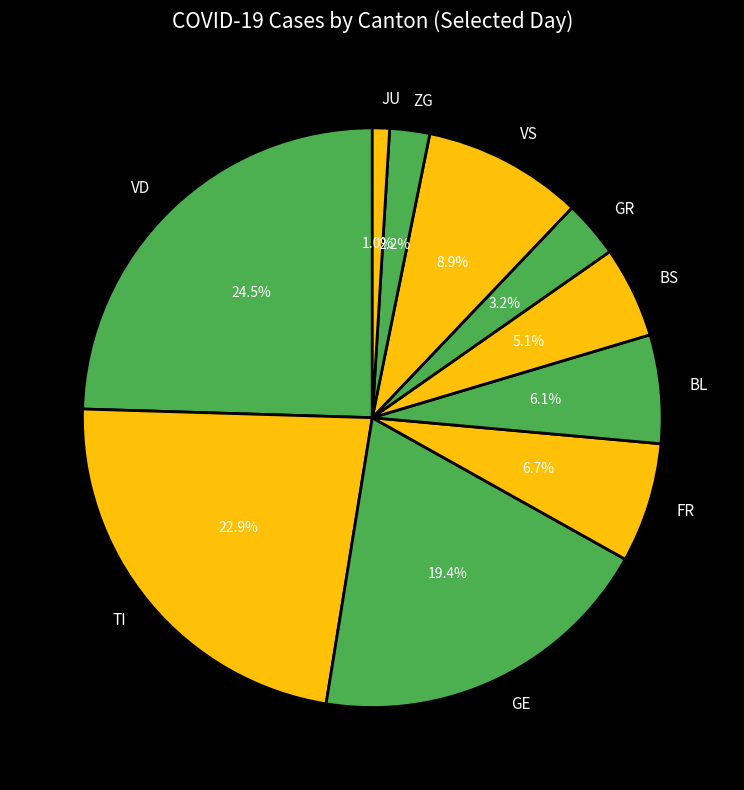

How much of the chart is everything except VD?

75.5%